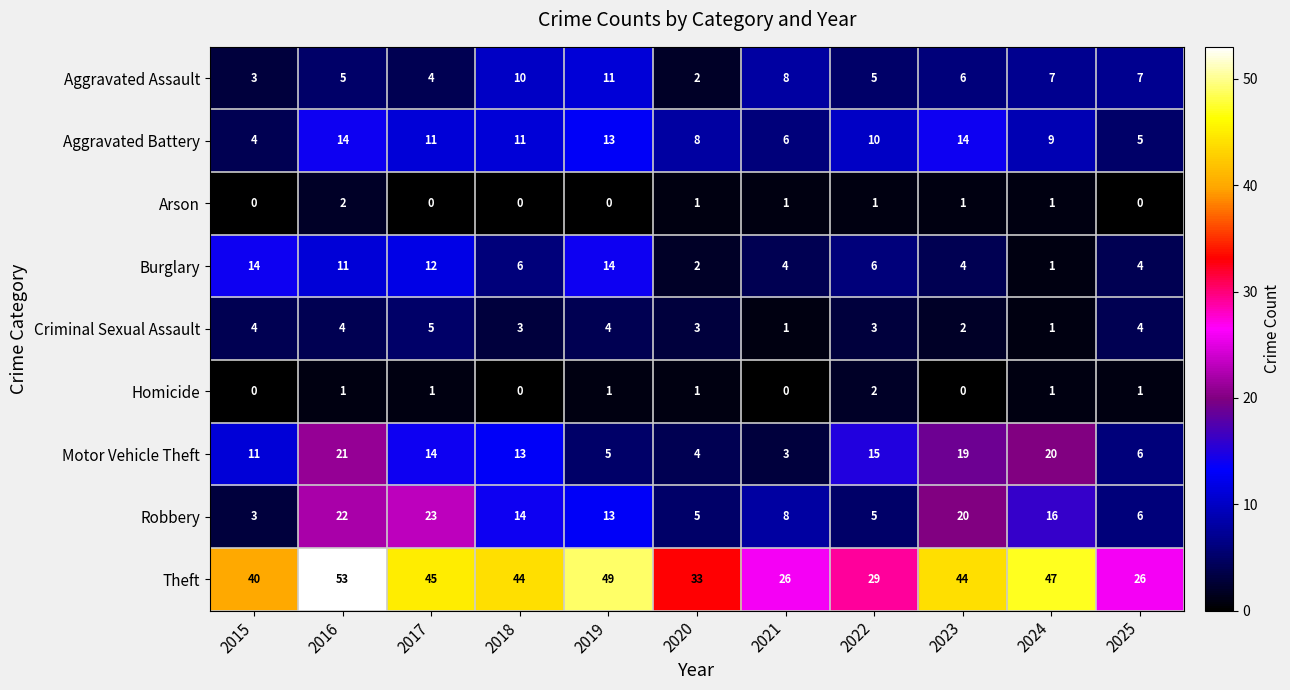

The Arson series shows 1 at 2018. True or false?

False